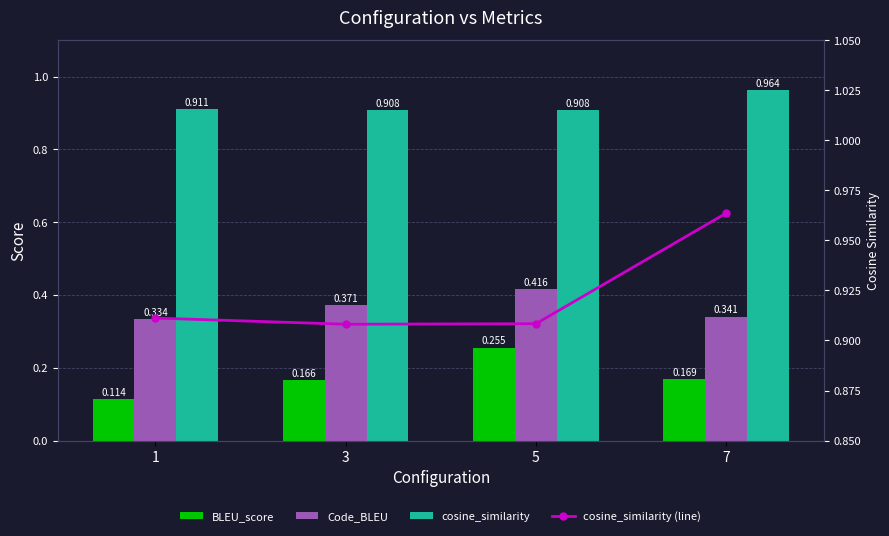

The value of cosine_similarity at 1 is 0.4. True or false?

False